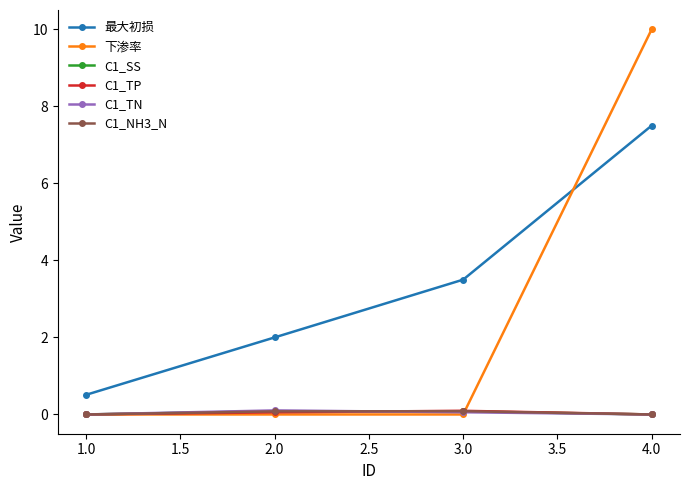

Which series has the largest total across all categories?

最大初损